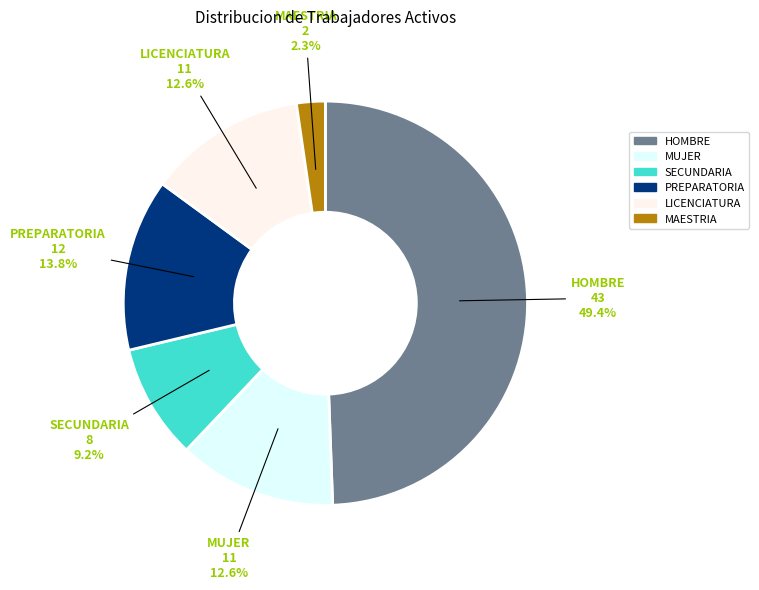

Do PREPARATORIA and LICENCIATURA together represent more than half of the pie?

No